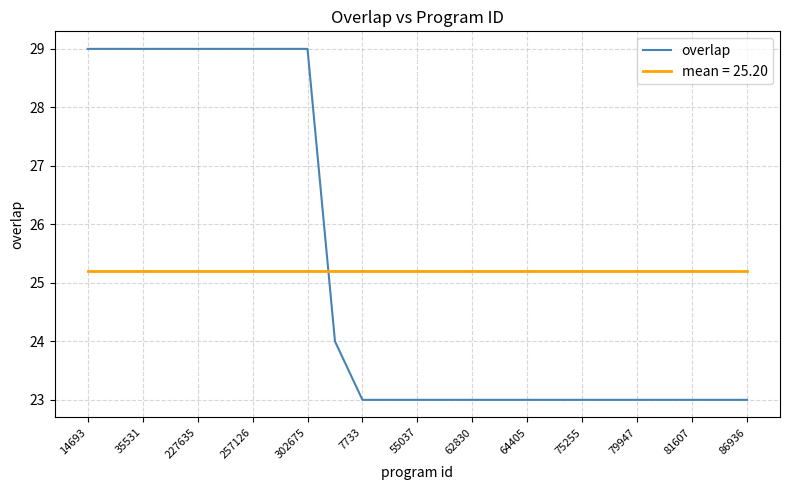

List the series in order of their peak value, highest first.

overlap, mean = 25.20